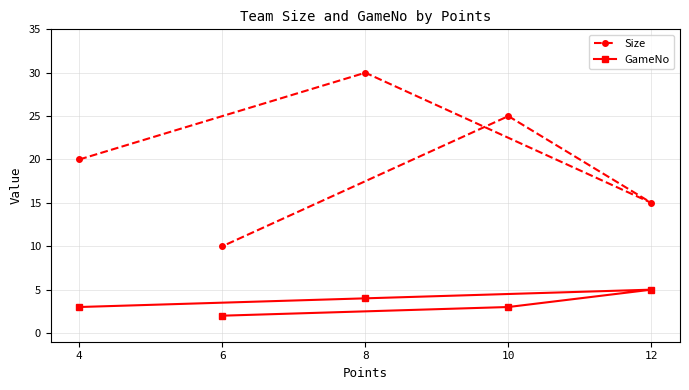

Which category has the lowest value across all series?

6